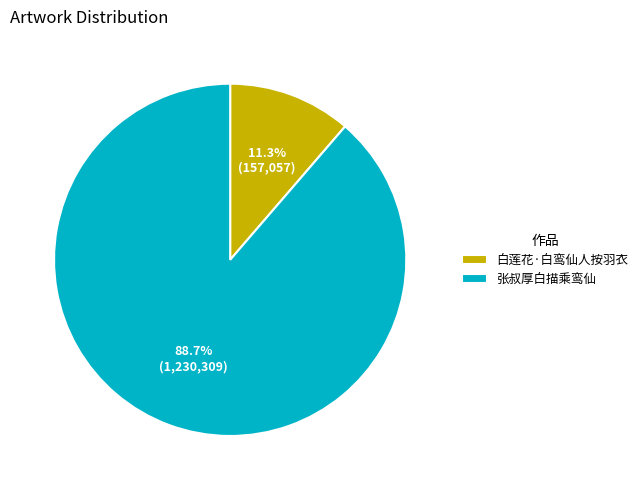

Count the number of slices in the pie.

2